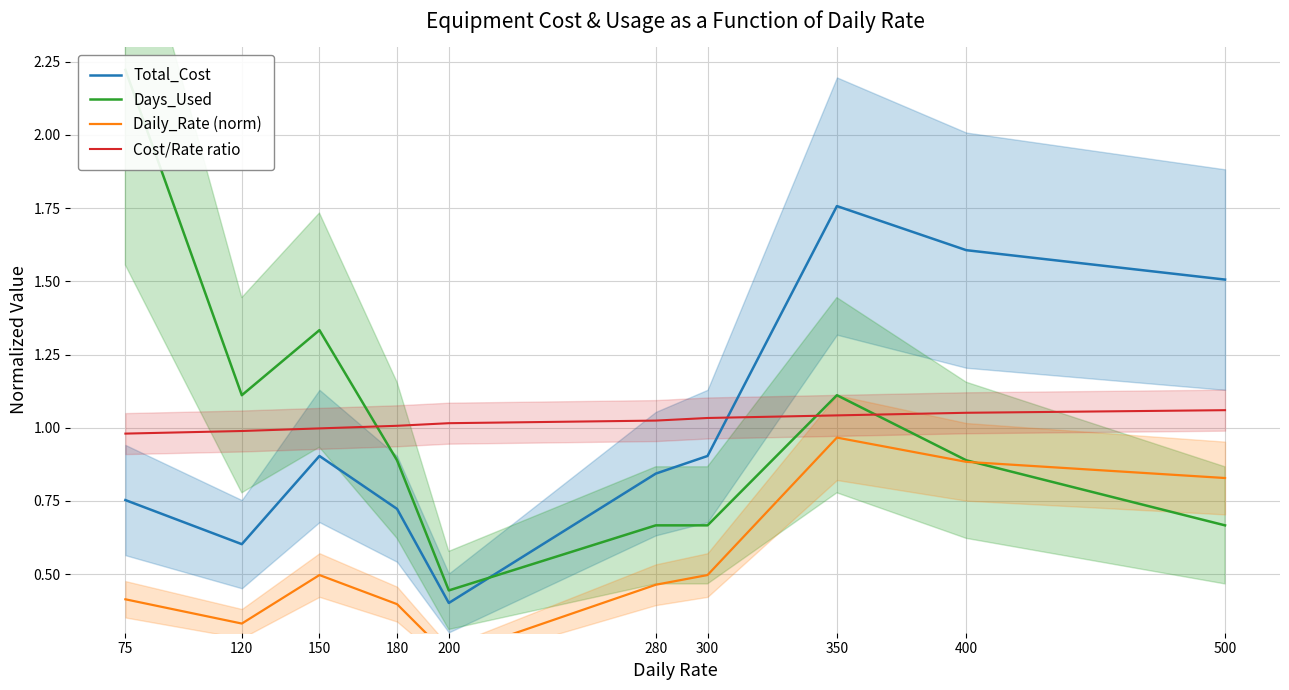

Which series has the widest spread of values?

Days_Used